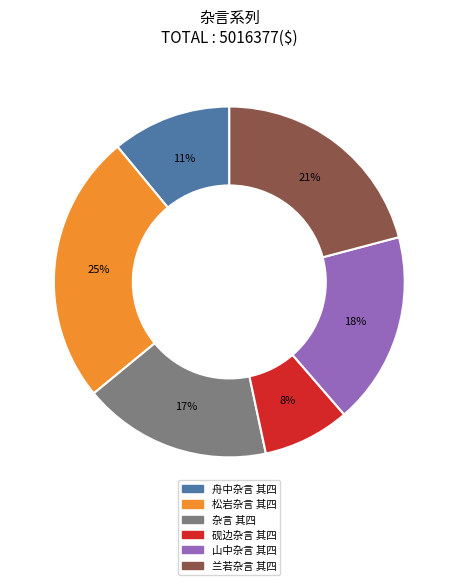

Do 兰若杂言 其四 and 砚边杂言 其四 together represent more than half of the pie?

No